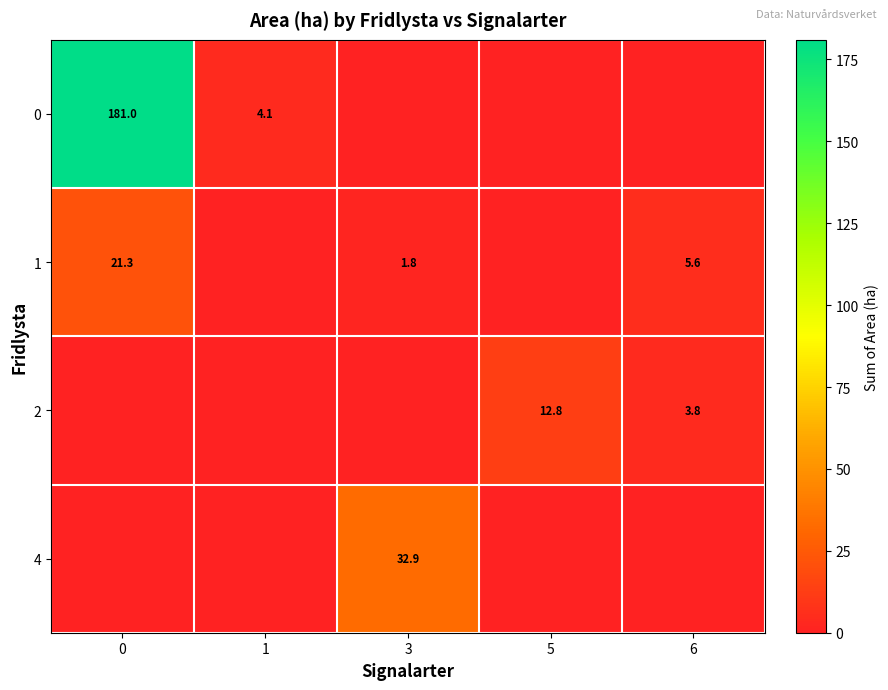

How many series are shown in this chart?

4